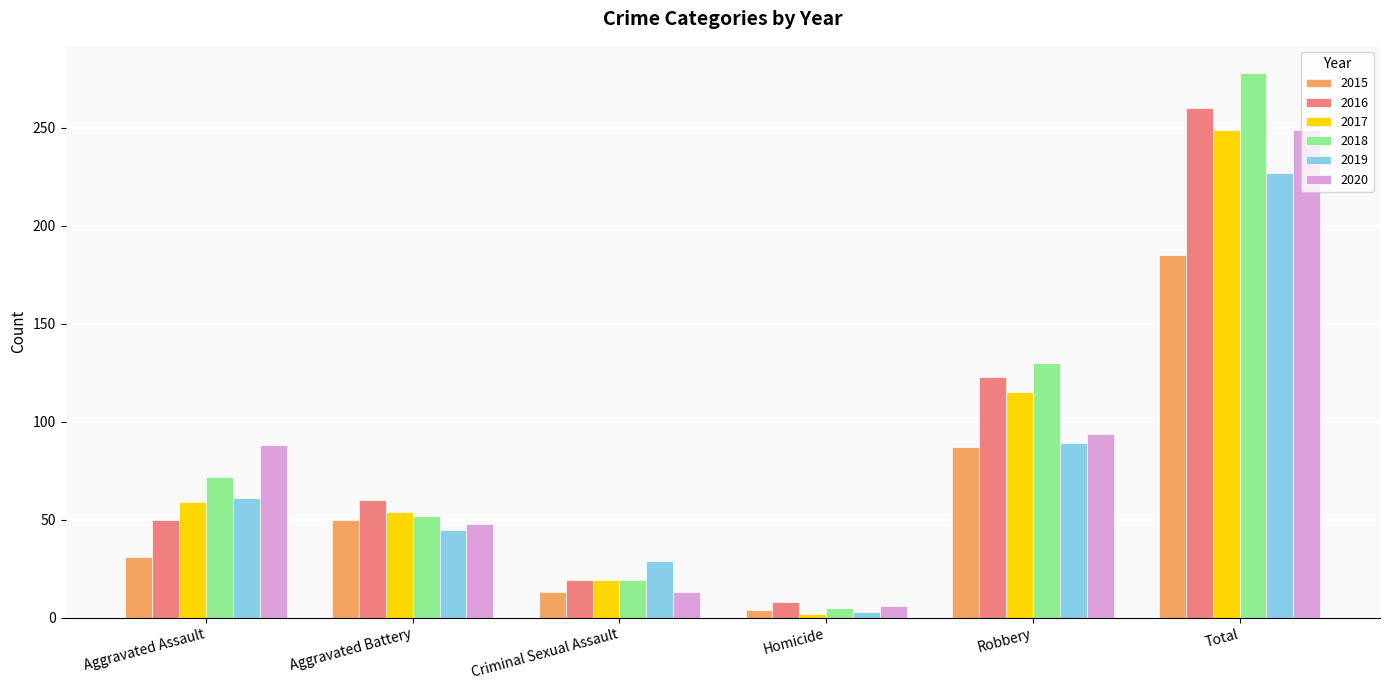

What position from the right is Homicide?

3